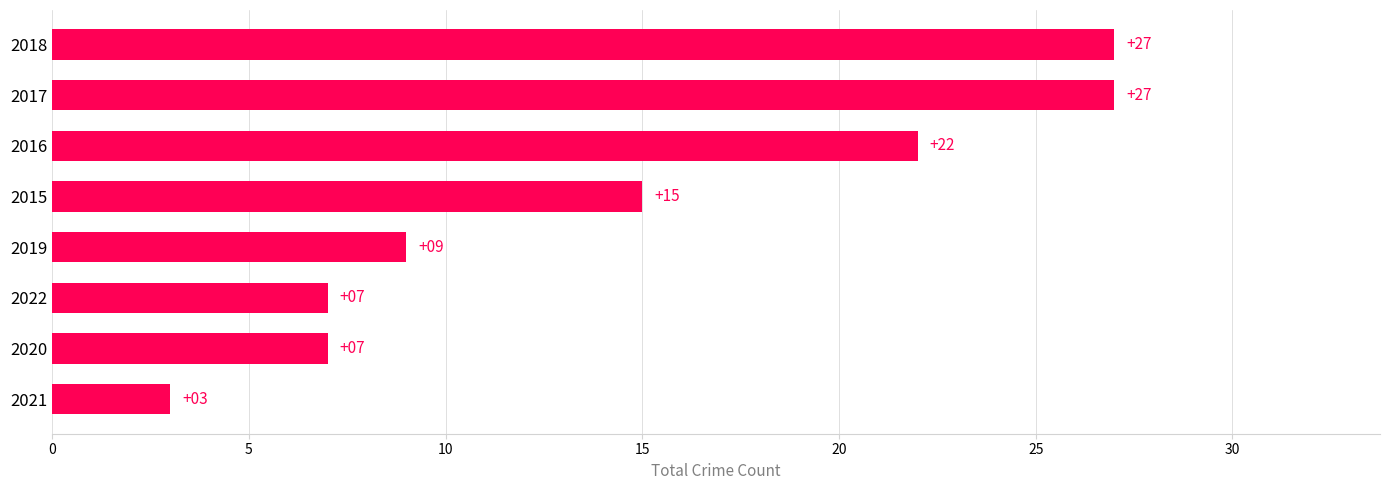

What is the change in value from 2021 to 2019?

+6